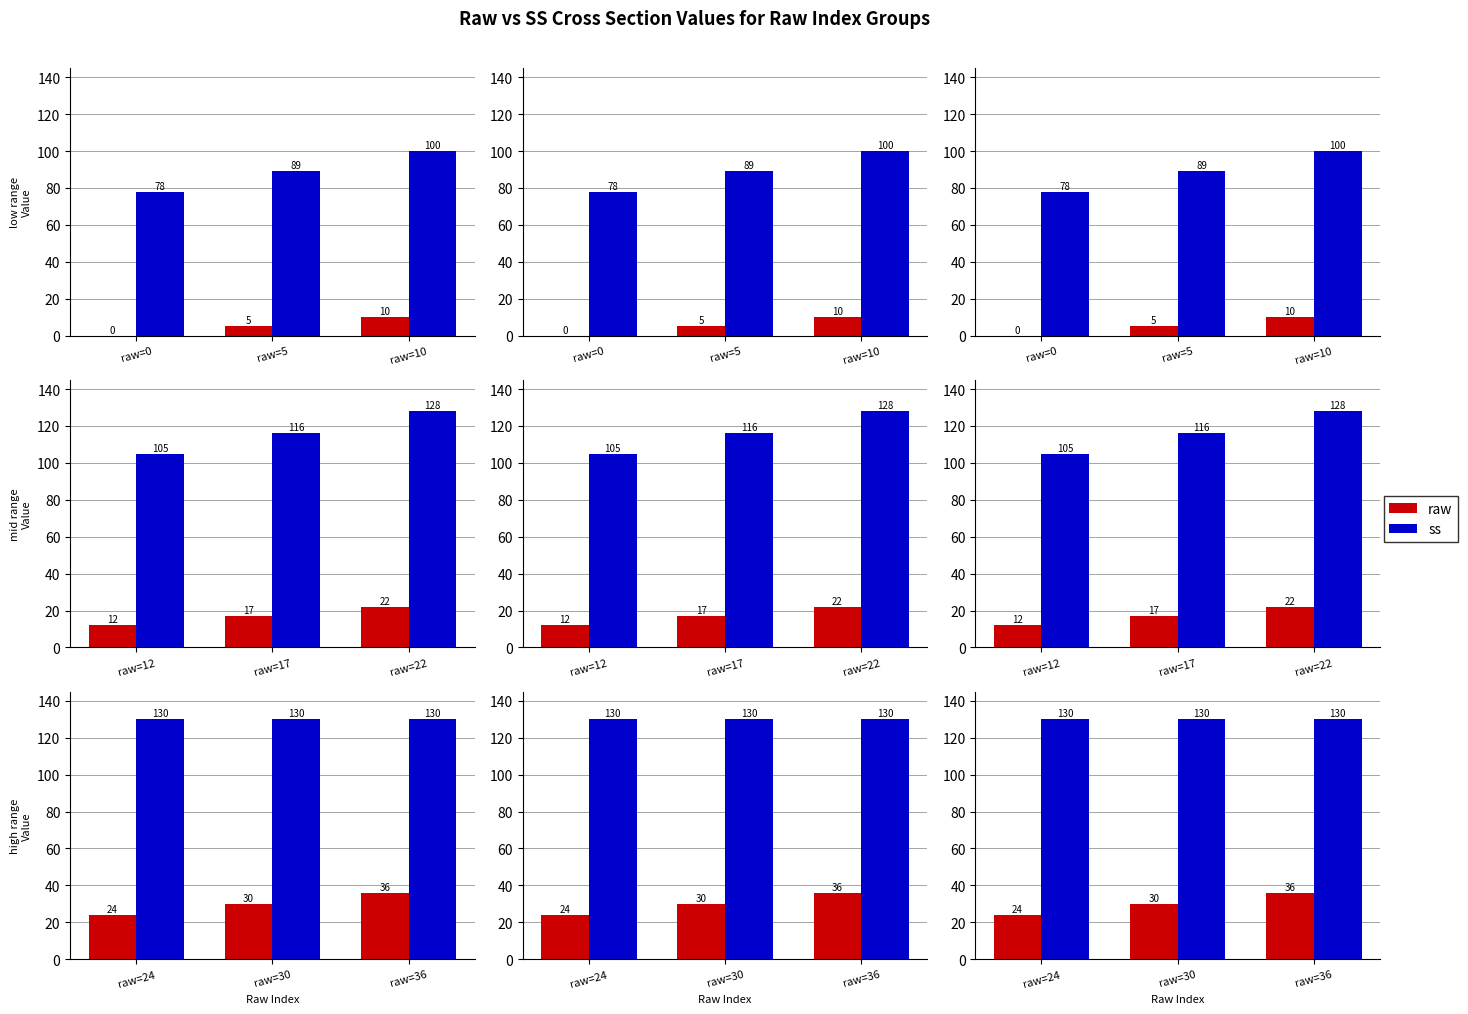

At which label does raw reach its minimum?

raw=24